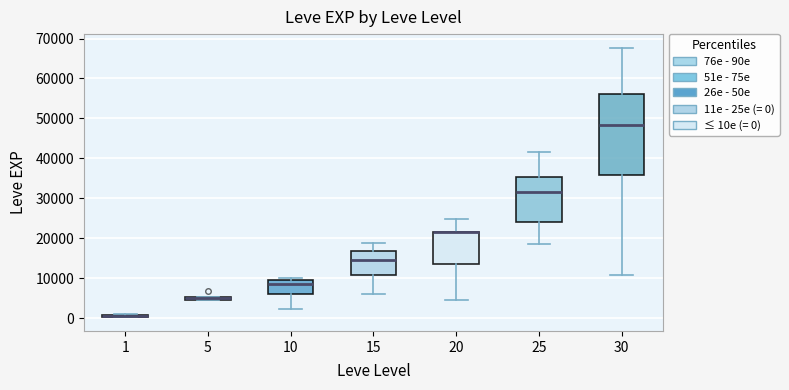

Which box is the tallest, from its lower edge to its upper edge?

30